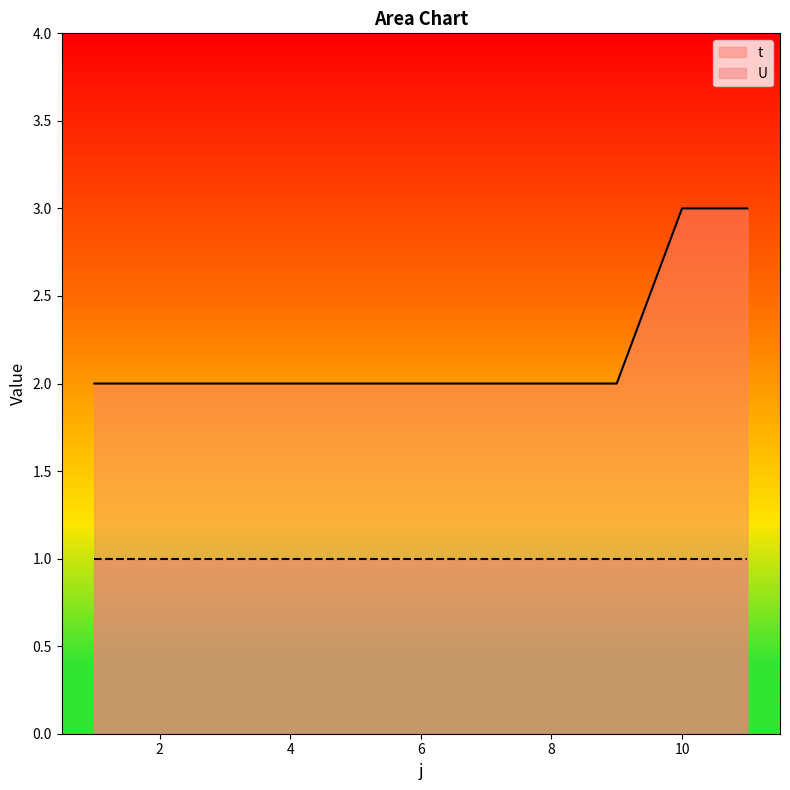

Where is the data nearest to the value 2?

1